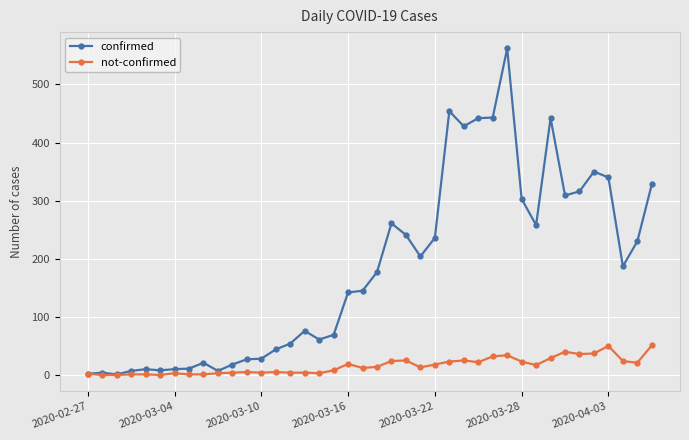

List the series in order of their overall mean, highest first.

confirmed, not-confirmed